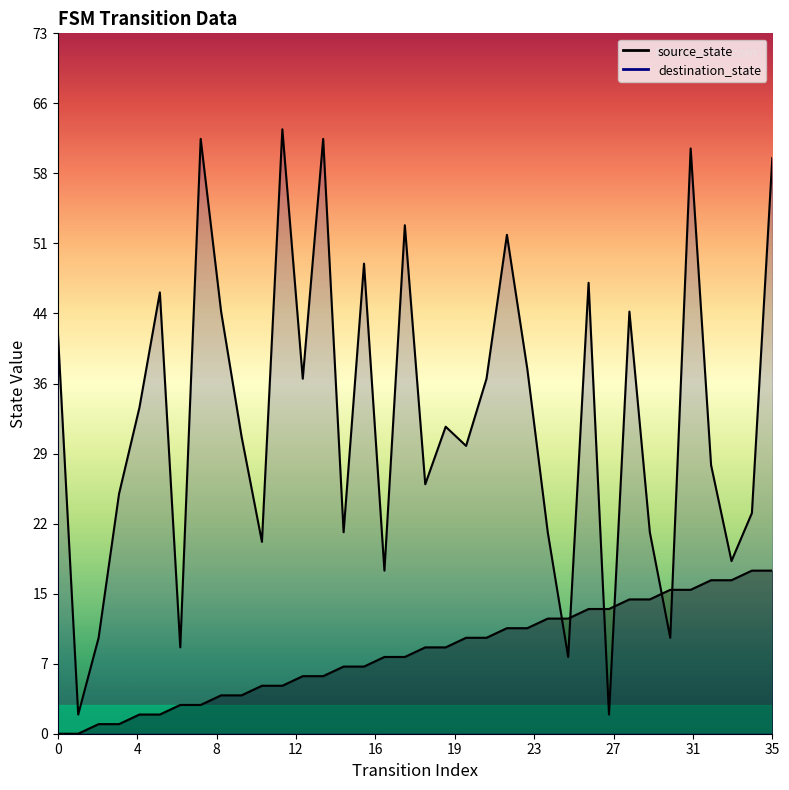

How many times do source_state and destination_state cross each other?

6